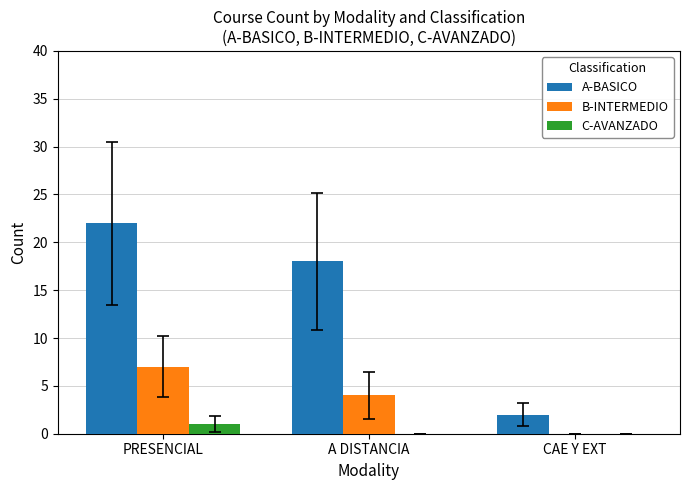

The value of A-BASICO at A DISTANCIA is 18. True or false?

True